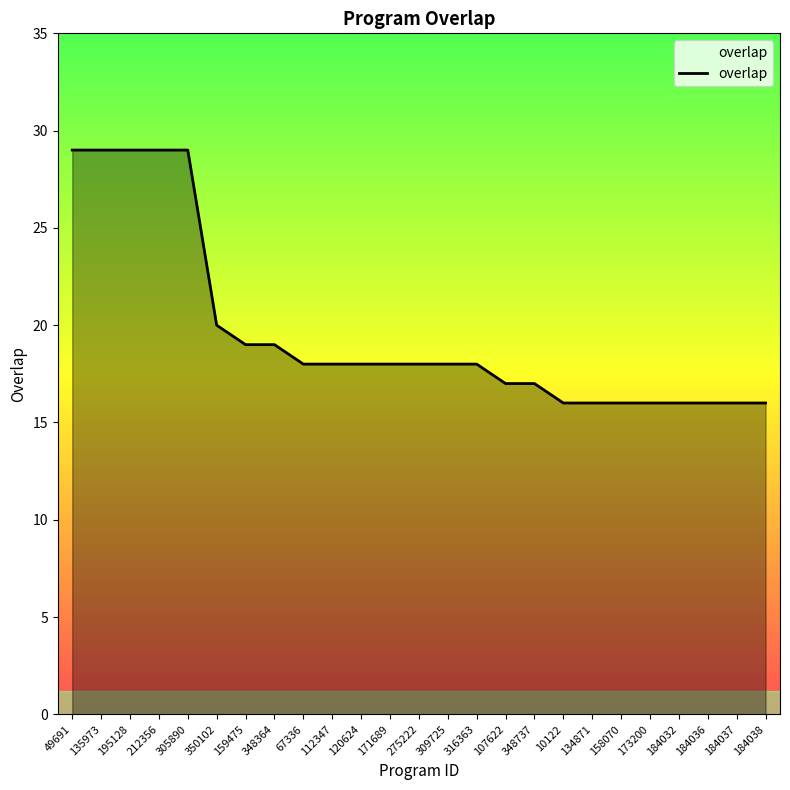

What position from the left is 173200?

21